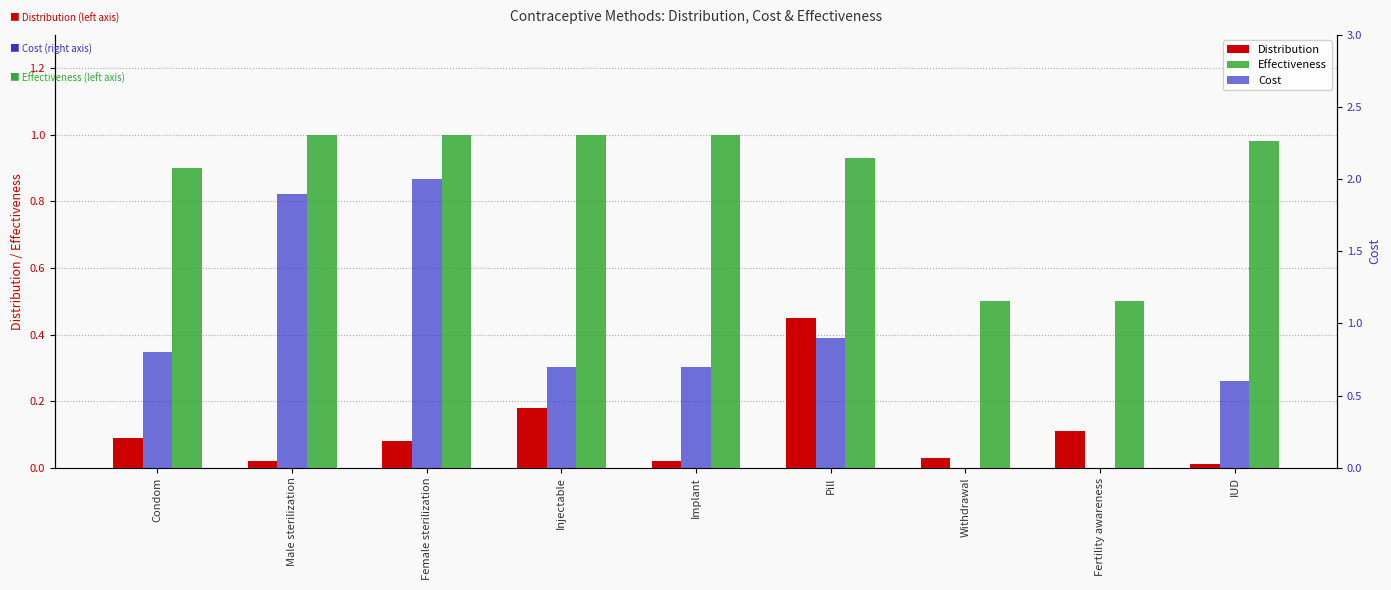

What is the spread (max minus min) of values at IUD?

1.0